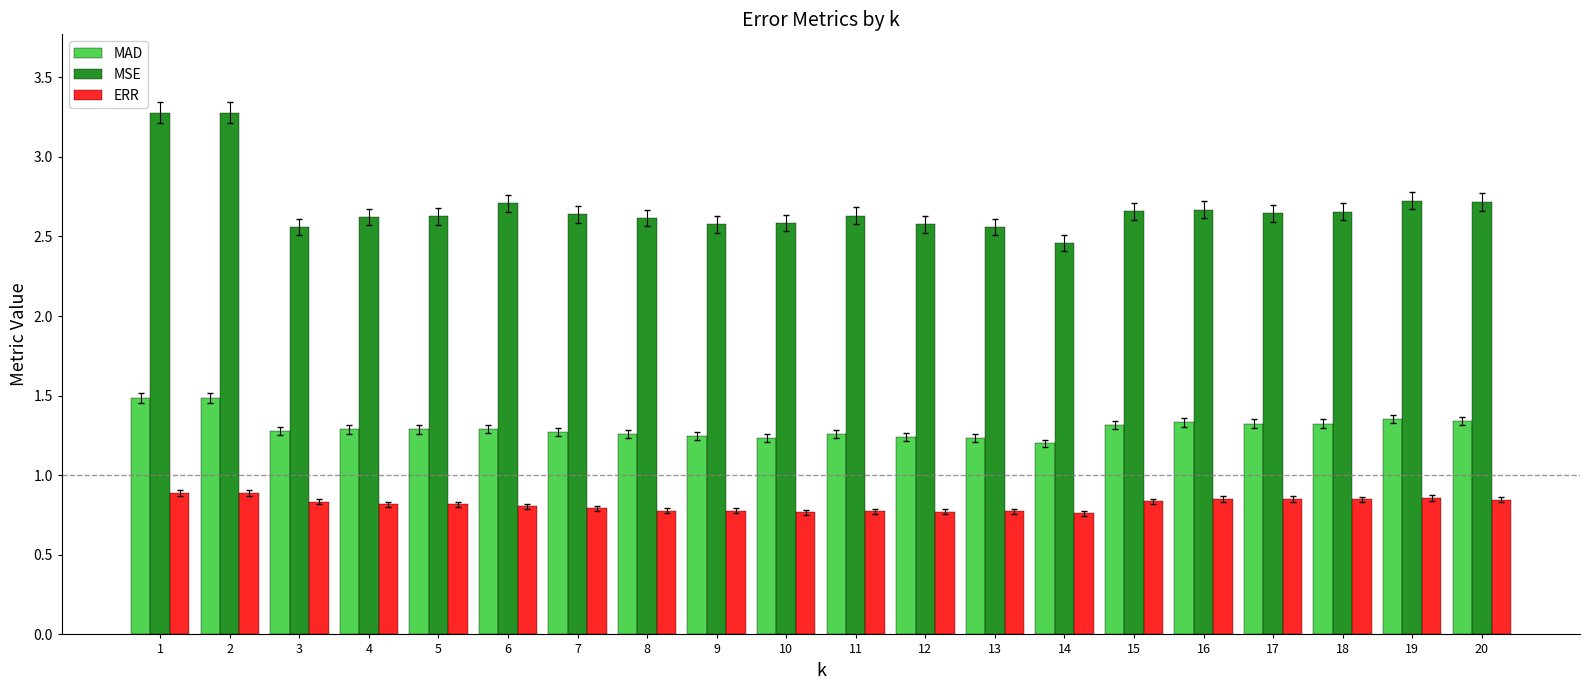

At how many categories does at least one series exceed 2?

20